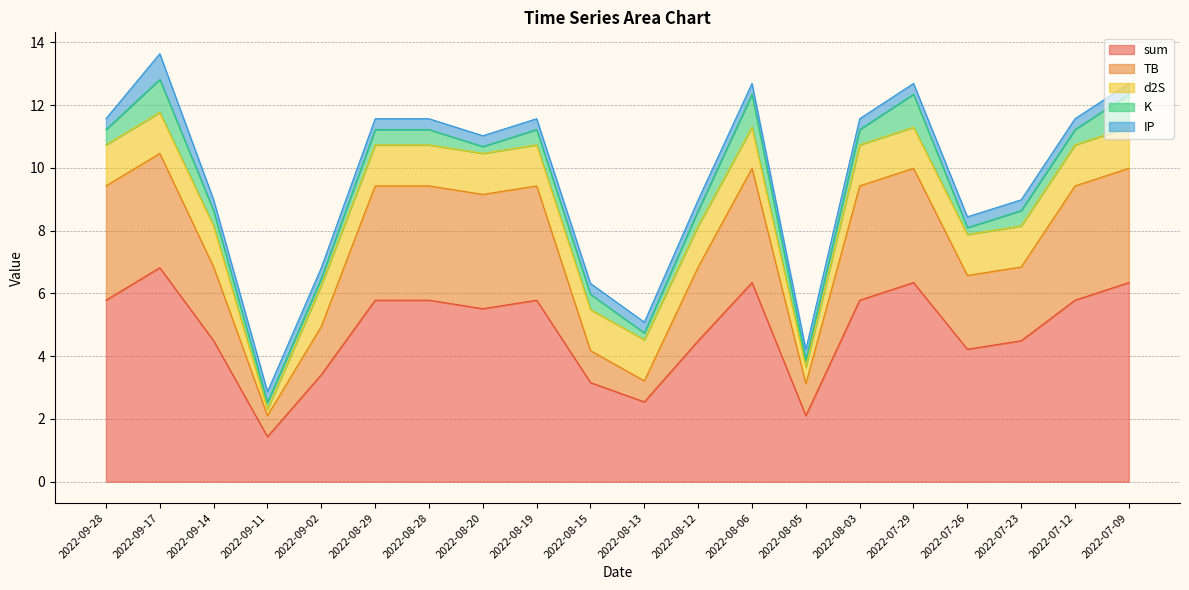

Reading left to right, list all the values displayed in this chart.

sum: 2022-09-28=5.8	2022-09-17=6.8	2022-09-14=4.5	2022-09-11=1.4	2022-09-02=3.4	2022-08-29=5.8	2022-08-28=5.8	2022-08-20=5.5	2022-08-19=5.8	2022-08-15=3.2	2022-08-13=2.5	2022-08-12=4.5	2022-08-06=6.3	2022-08-05=2.1	2022-08-03=5.8	2022-07-29=6.3	2022-07-26=4.2	2022-07-23=4.5	2022-07-12=5.8	2022-07-09=6.3
TB: 2022-09-28=3.6	2022-09-17=3.6	2022-09-14=2.4	2022-09-11=0.7	2022-09-02=1.5	2022-08-29=3.6	2022-08-28=3.6	2022-08-20=3.6	2022-08-19=3.6	2022-08-15=1.0	2022-08-13=0.7	2022-08-12=2.4	2022-08-06=3.6	2022-08-05=1.0	2022-08-03=3.6	2022-07-29=3.6	2022-07-26=2.4	2022-07-23=2.4	2022-07-12=3.6	2022-07-09=3.6
d2S: 2022-09-28=1.3	2022-09-17=1.3	2022-09-14=1.3	2022-09-11=0.2	2022-09-02=1.3	2022-08-29=1.3	2022-08-28=1.3	2022-08-20=1.3	2022-08-19=1.3	2022-08-15=1.3	2022-08-13=1.3	2022-08-12=1.3	2022-08-06=1.3	2022-08-05=0.5	2022-08-03=1.3	2022-07-29=1.3	2022-07-26=1.3	2022-07-23=1.3	2022-07-12=1.3	2022-07-09=1.3
K: 2022-09-28=0.5	2022-09-17=1.1	2022-09-14=0.5	2022-09-11=0.2	2022-09-02=0.2	2022-08-29=0.5	2022-08-28=0.5	2022-08-20=0.2	2022-08-19=0.5	2022-08-15=0.5	2022-08-13=0.2	2022-08-12=0.5	2022-08-06=1.1	2022-08-05=0.2	2022-08-03=0.5	2022-07-29=1.1	2022-07-26=0.2	2022-07-23=0.5	2022-07-12=0.5	2022-07-09=1.1
IP: 2022-09-28=0.3	2022-09-17=0.8	2022-09-14=0.3	2022-09-11=0.3	2022-09-02=0.3	2022-08-29=0.3	2022-08-28=0.3	2022-08-20=0.3	2022-08-19=0.3	2022-08-15=0.3	2022-08-13=0.3	2022-08-12=0.3	2022-08-06=0.3	2022-08-05=0.3	2022-08-03=0.3	2022-07-29=0.3	2022-07-26=0.3	2022-07-23=0.3	2022-07-12=0.3	2022-07-09=0.3